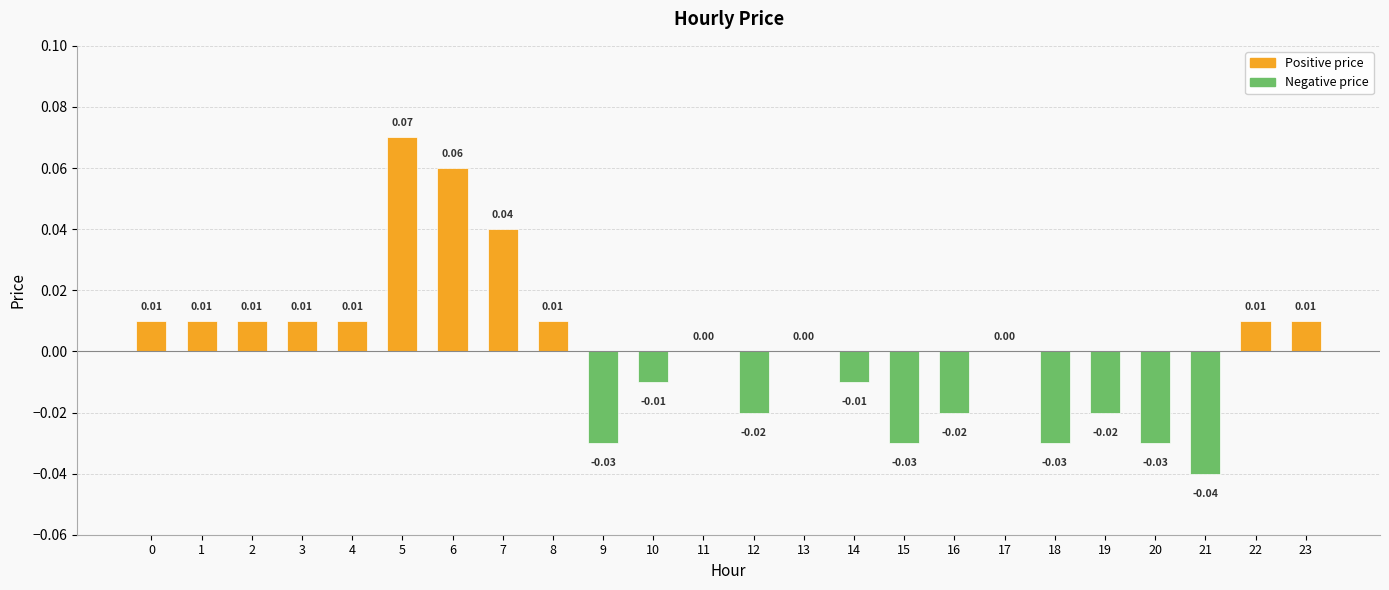

Which has a higher value, 6 or 3?

6